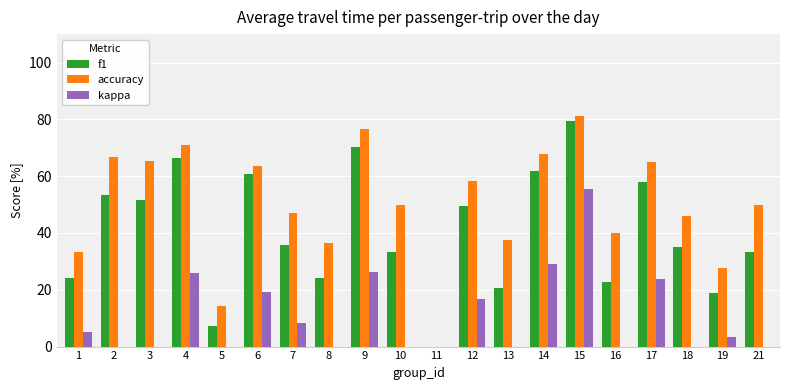

The f1 series shows 10.2 at 5. True or false?

False